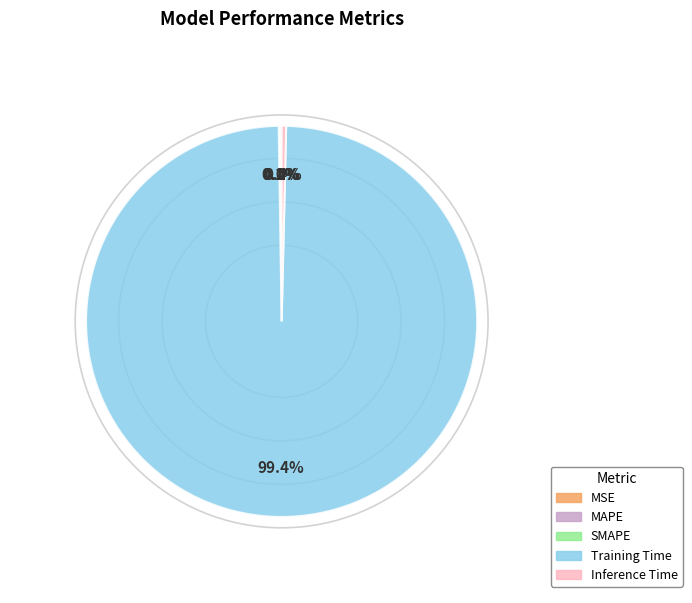

To the nearest percent, what is the difference between the largest and smallest slice percentages?

99%